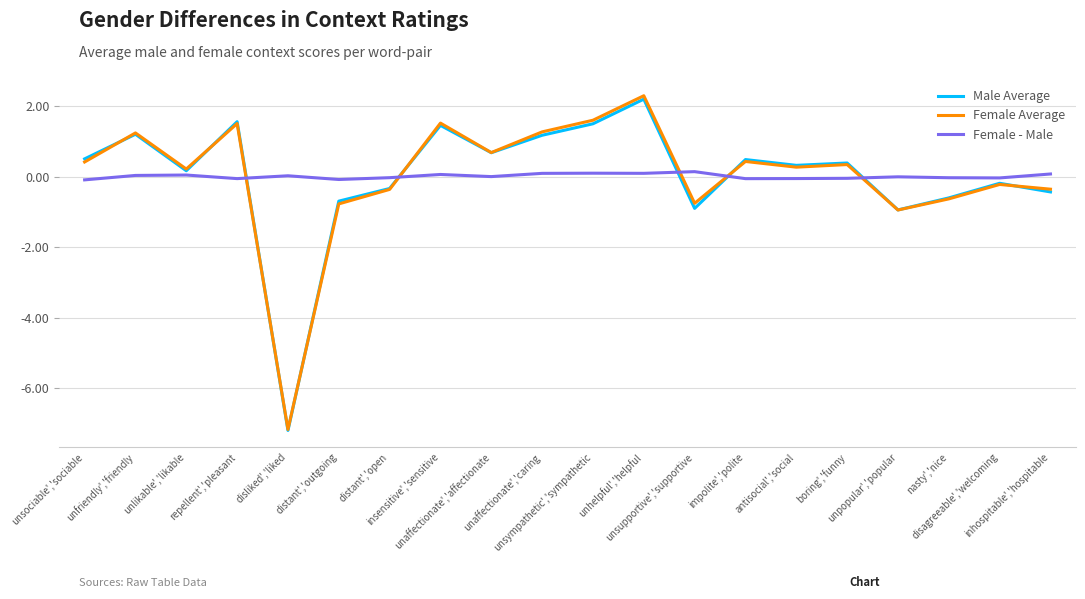

How many lines are shown in the chart?

3